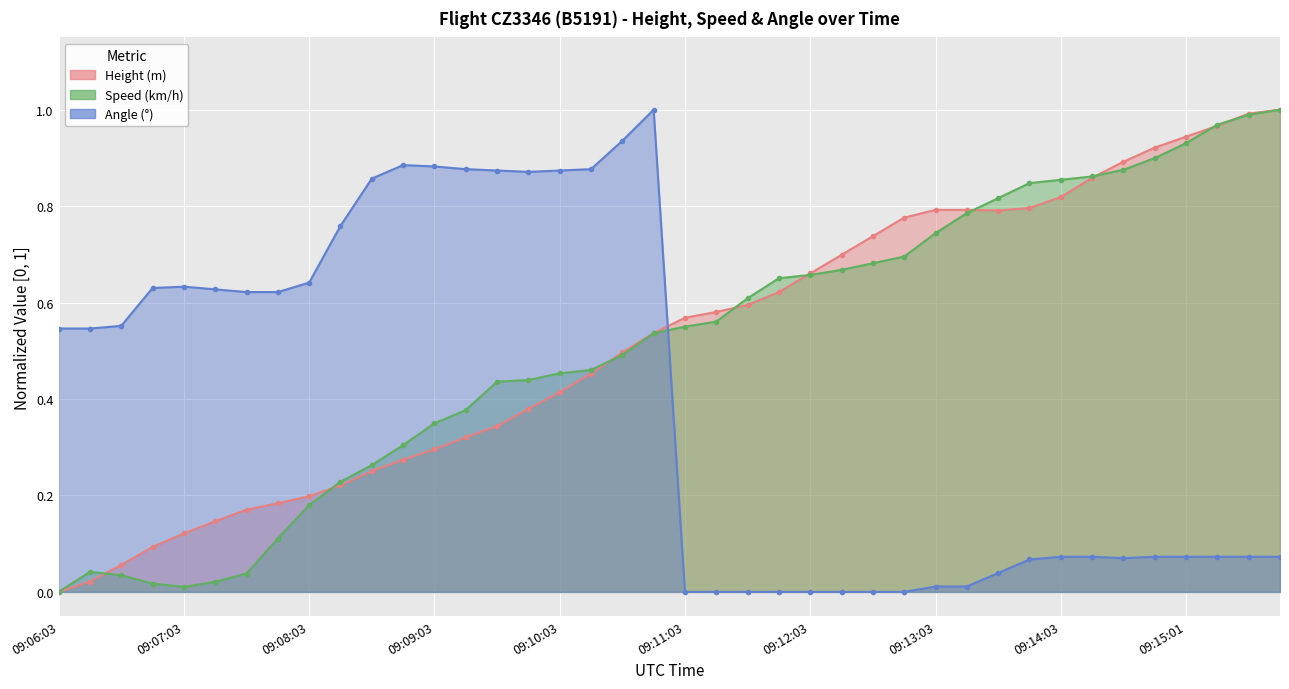

What is the difference between the maximum and minimum values in the Angle series?

1.0